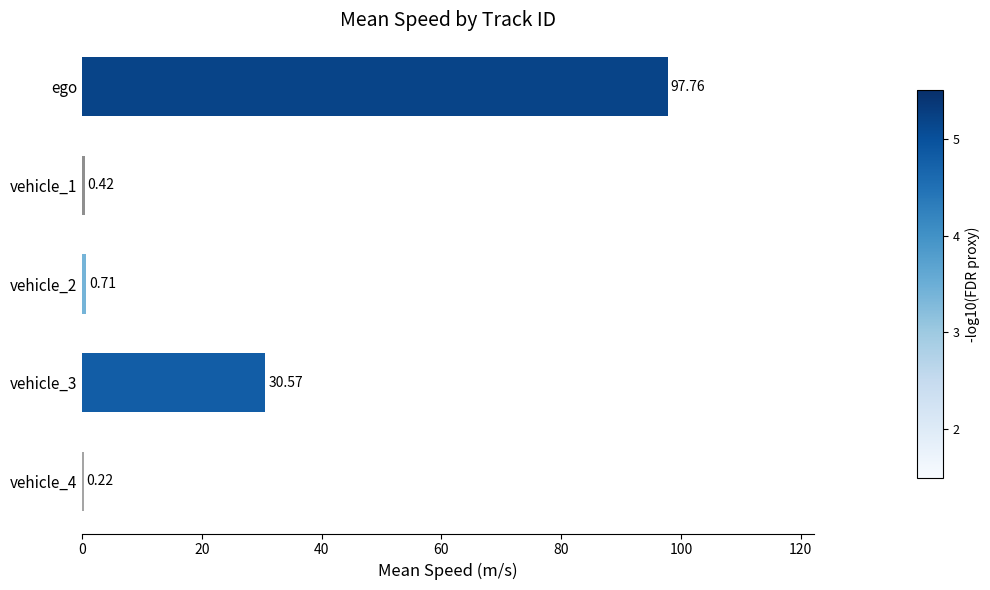

What is the sum of the values at vehicle_3 and vehicle_4?

30.8